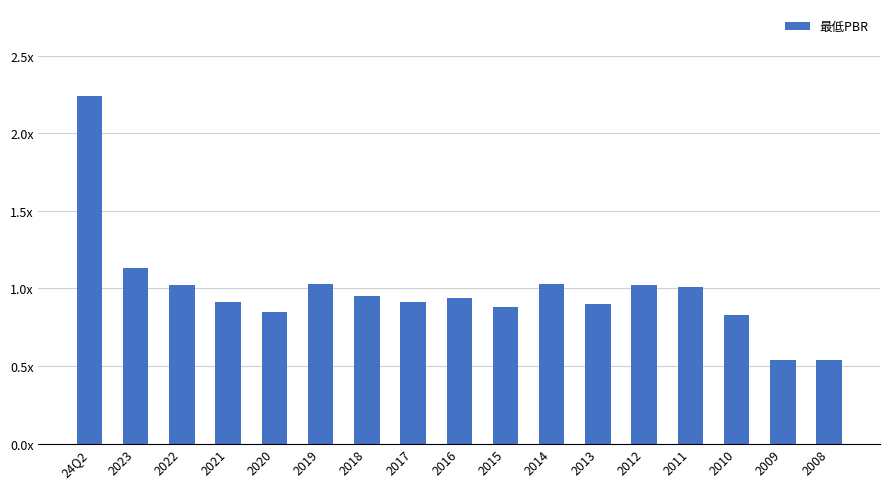

Reading left to right, list all the values displayed in this chart.

24Q2=2.2	2023=1.1	2022=1.0	2021=0.9	2020=0.8	2019=1.0	2018=0.9	2017=0.9	2016=0.9	2015=0.9	2014=1.0	2013=0.9	2012=1.0	2011=1.0	2010=0.8	2009=0.5	2008=0.5